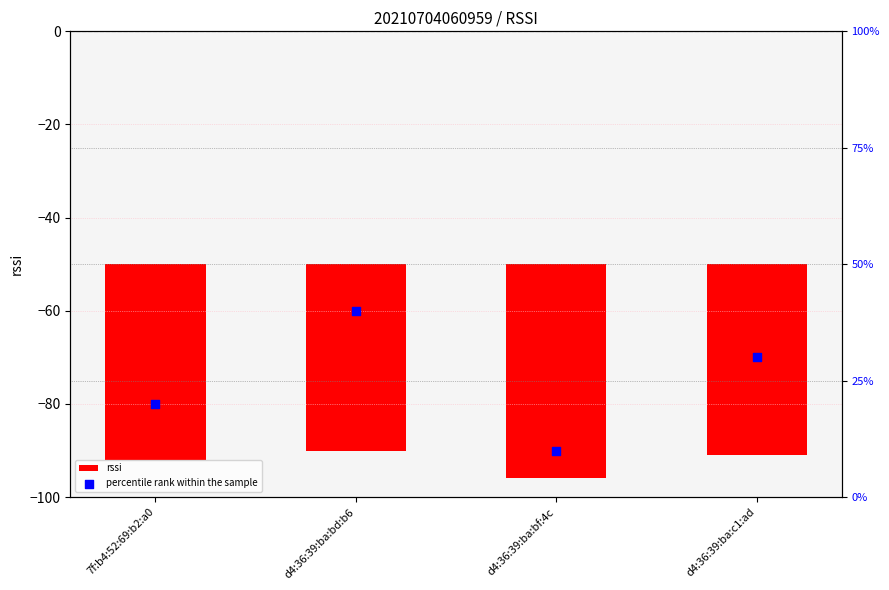

Which series has the largest total across all categories?

rssi